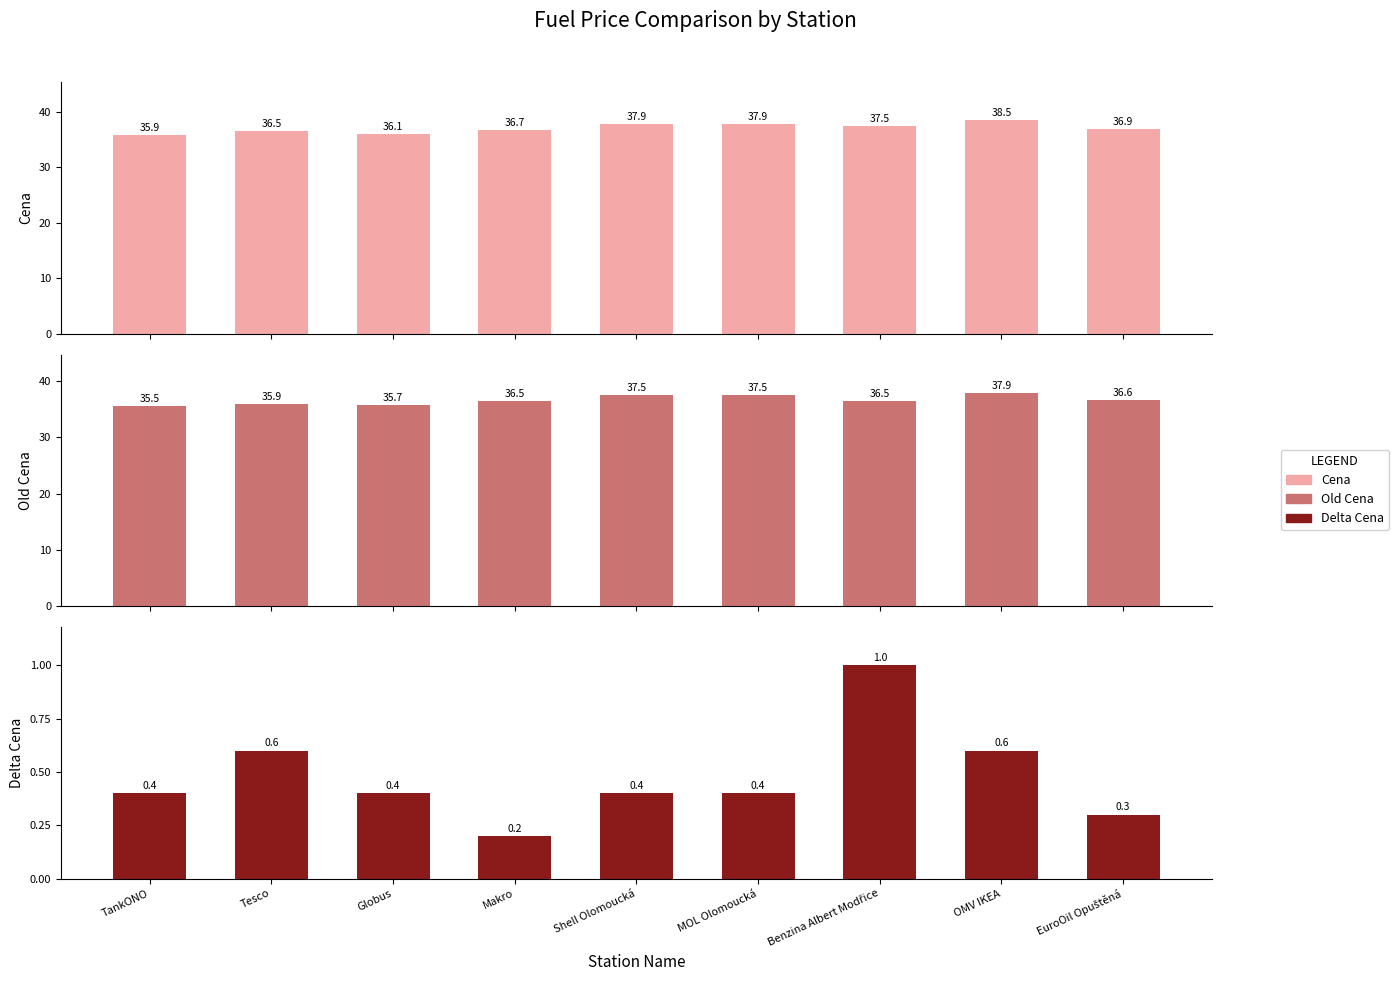

The value of Cena at OMV IKEA is 61.8. True or false?

False